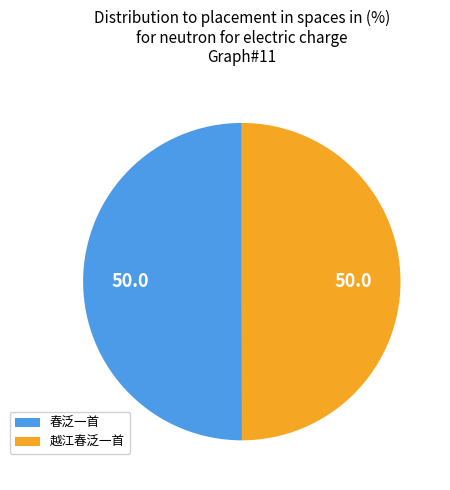

Combined, do 越江春泛一首 and 春泛一首 account for over 50%?

Yes